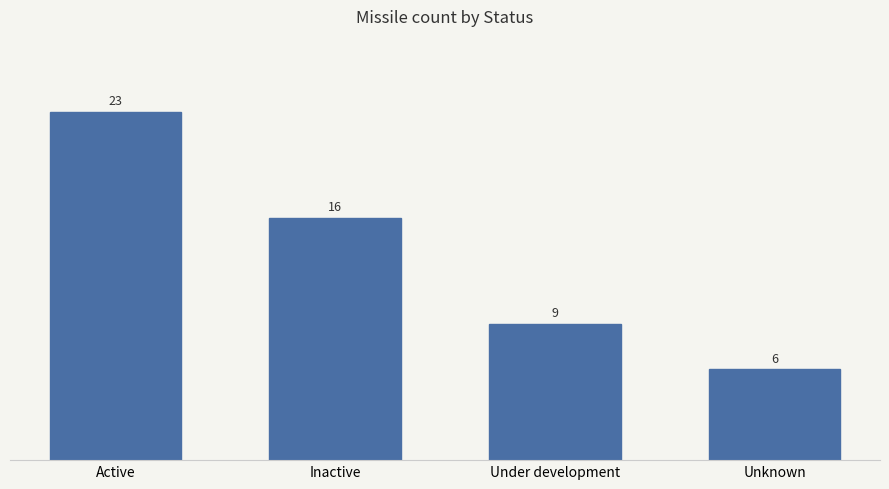

How many distinct data groups are displayed?

1